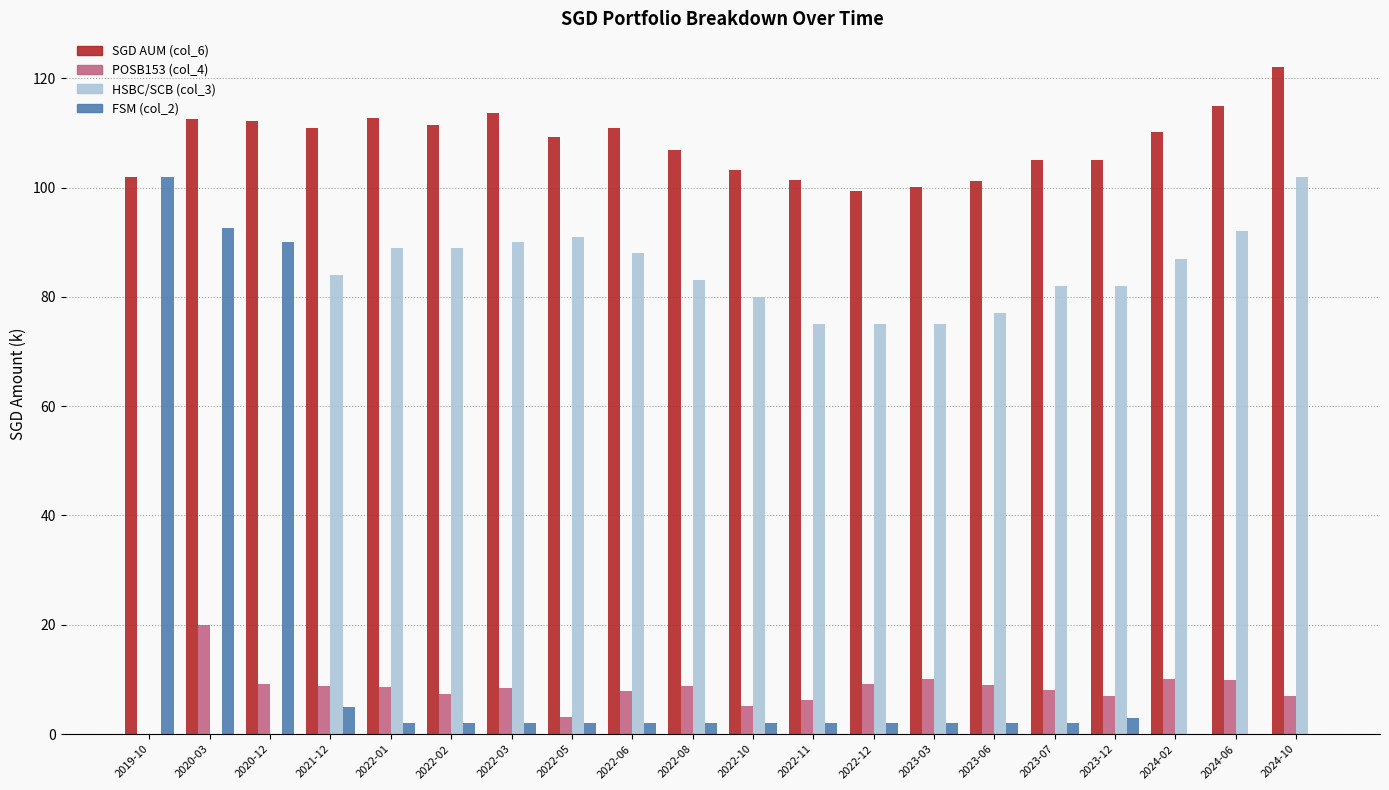

Which series has the largest total across all categories?

SGD AUM (col_6)